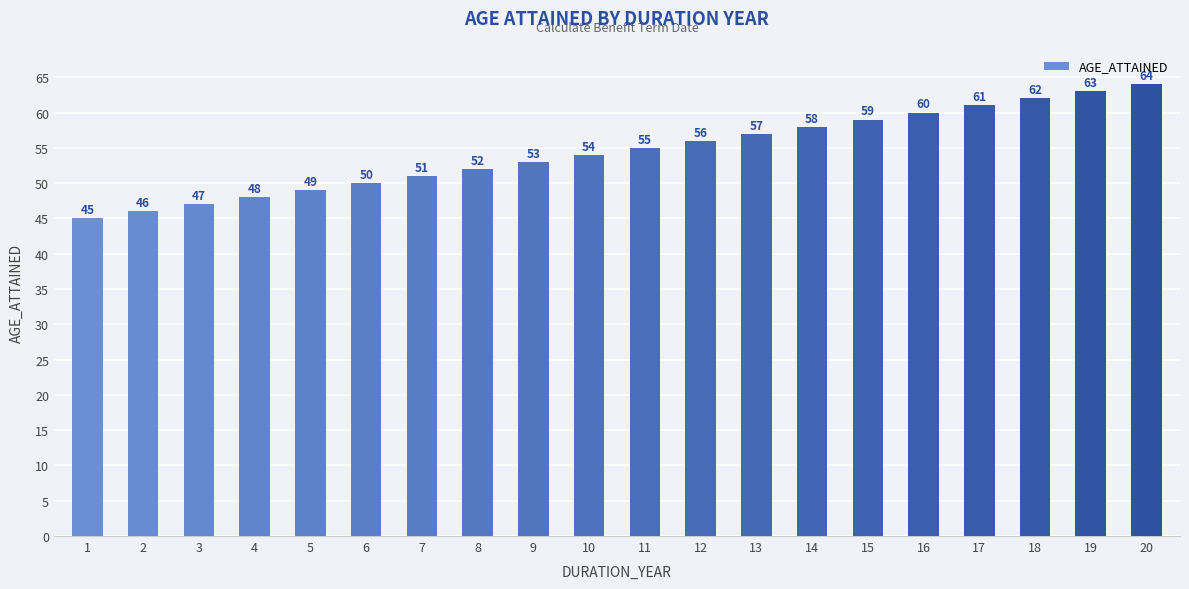

What is the difference between the second highest and minimum values?

18